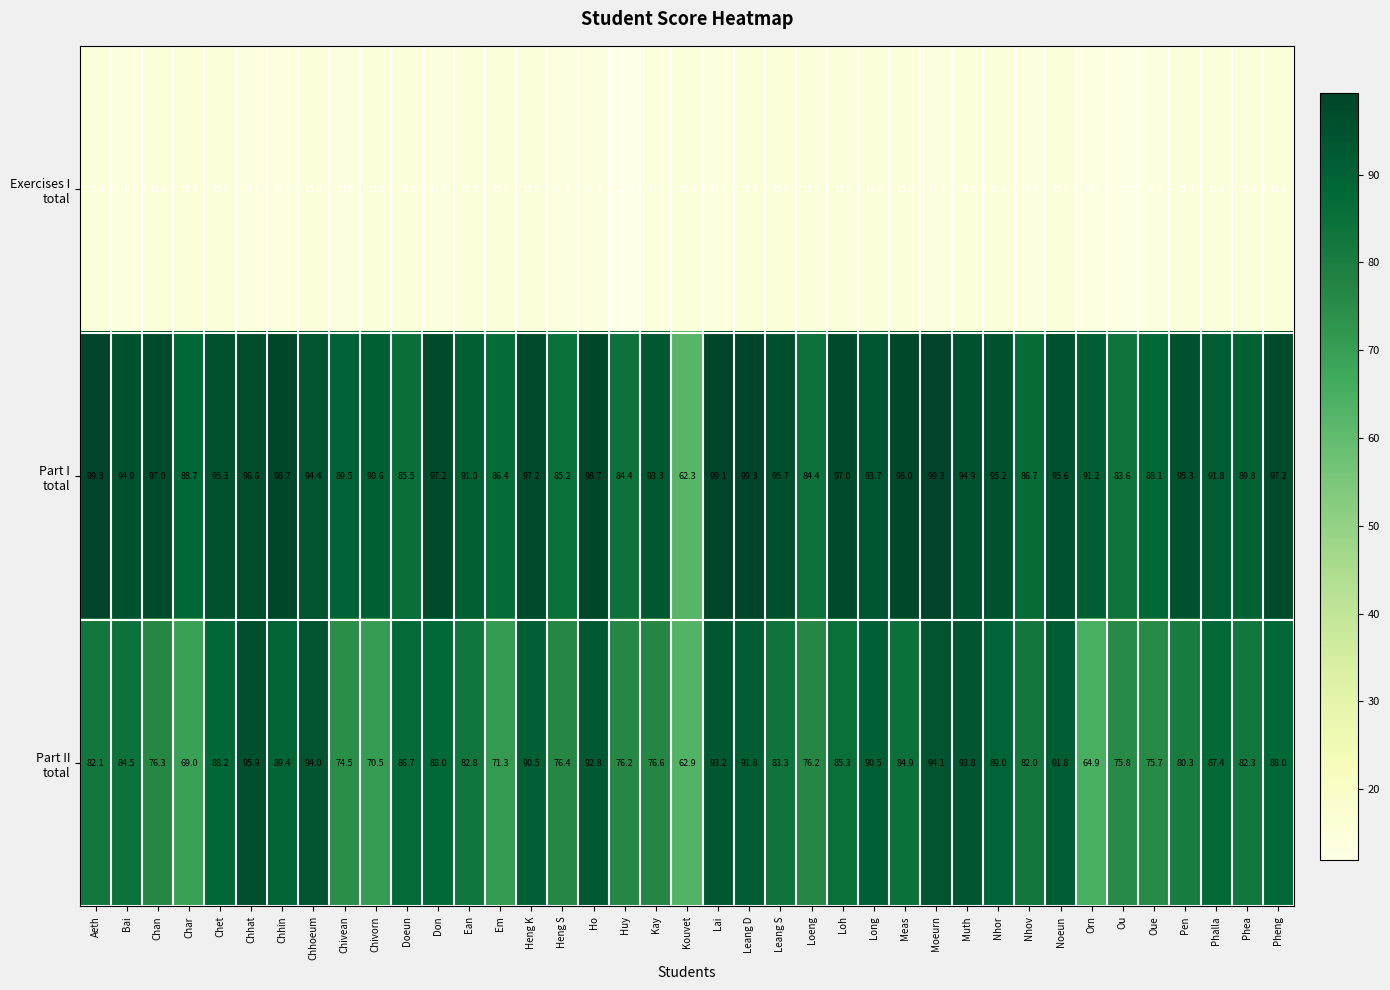

What is the maximum value shown in the chart?

99.3